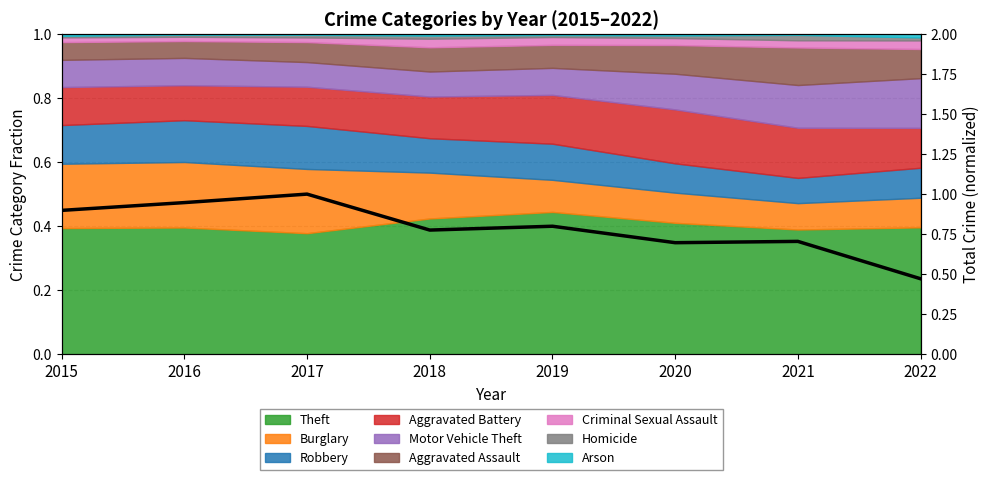

Read the value at 2021.

0.7